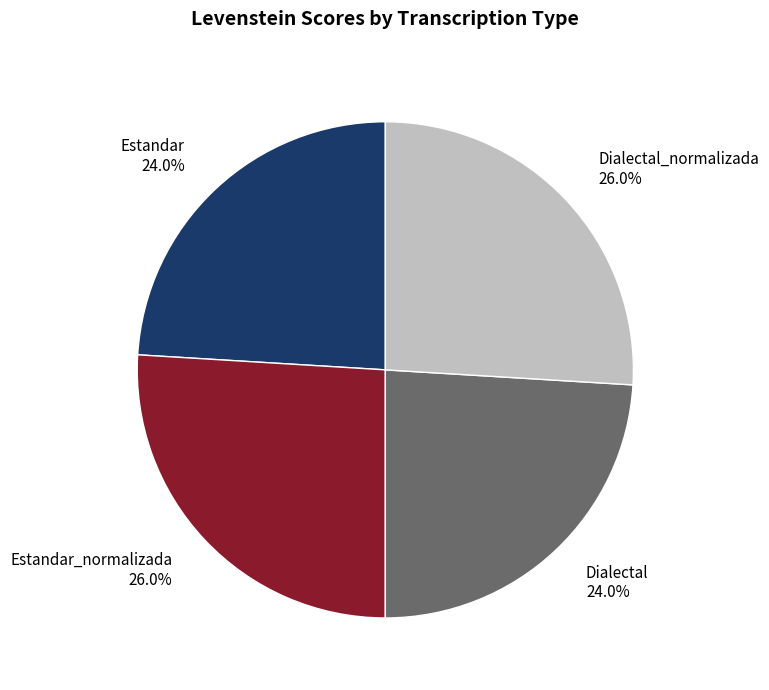

Does Estandar_normalizada 26.0% represent more than half of the total?

No